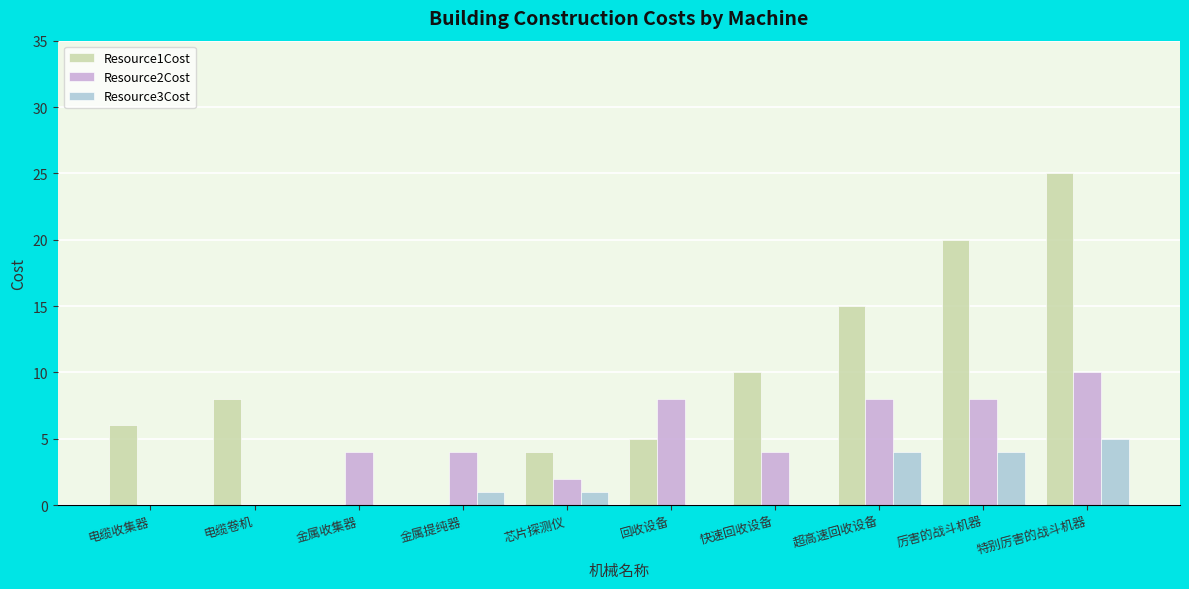

Count the number of data series in this chart.

3